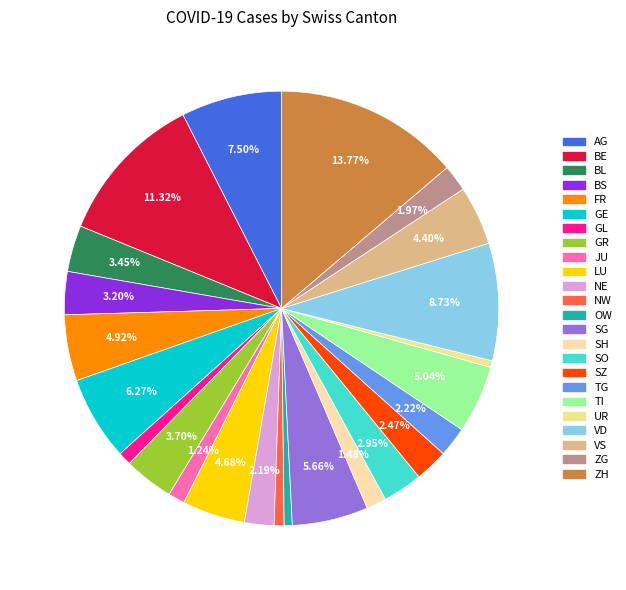

Do BS and JU together represent more than half of the pie?

No